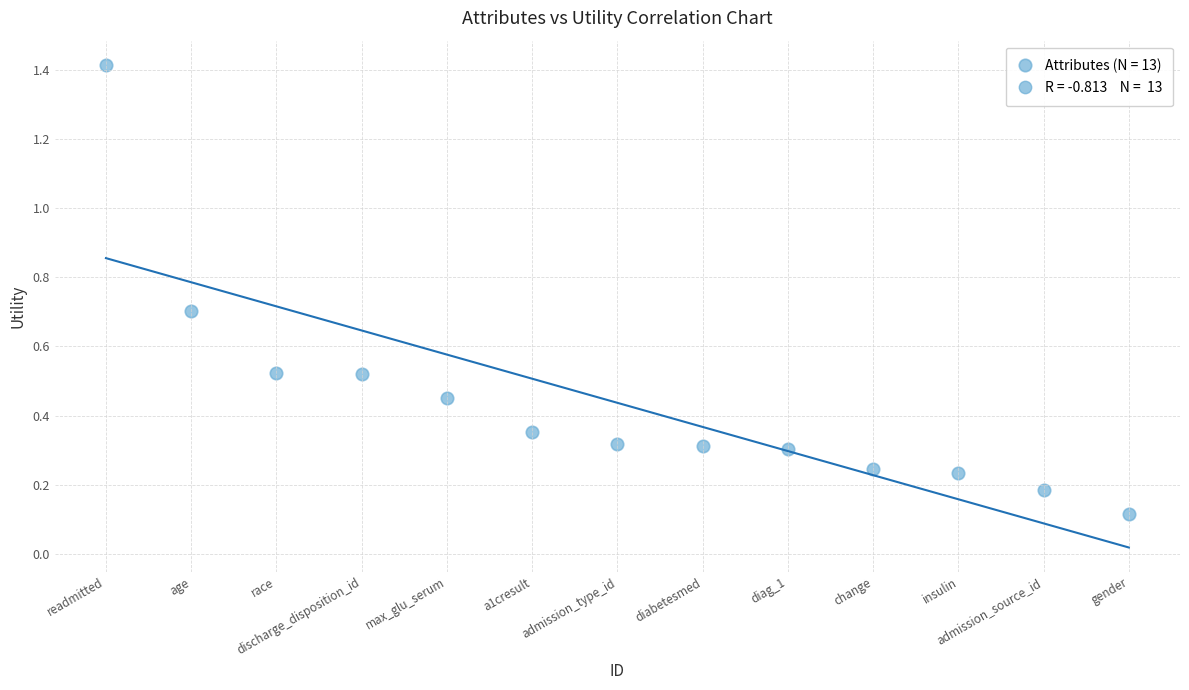

What is the range of X values (max minus min)?

12.0